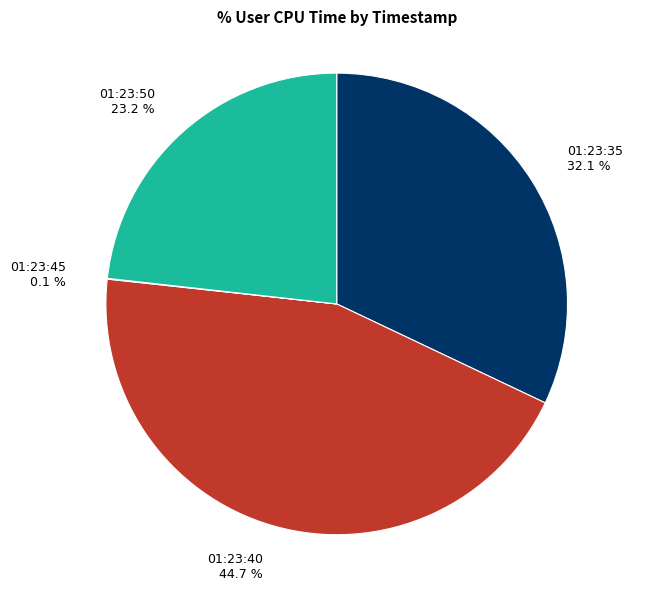

Which category has the biggest portion of the pie?

01:23:40